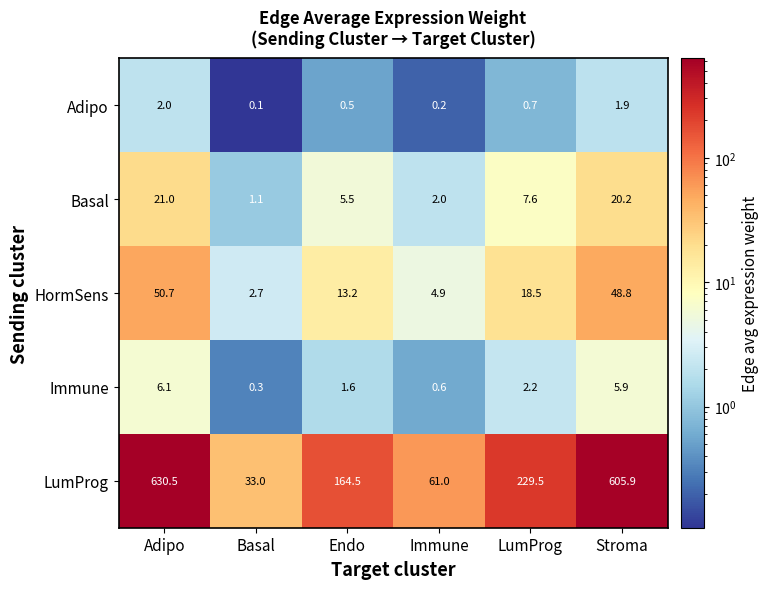

Is it true that Adipo equals 1.9 at Stroma?

True